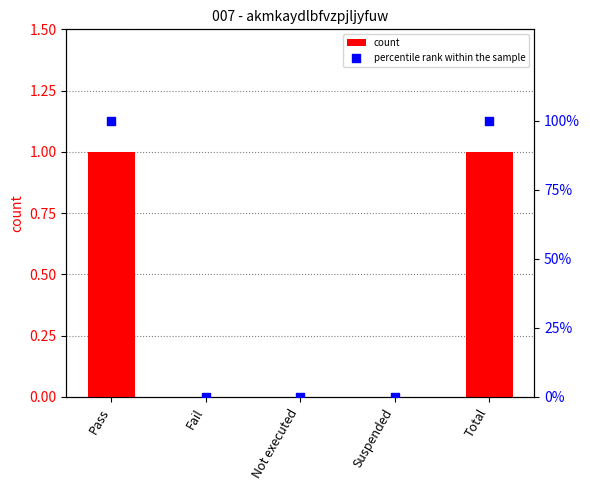

What are all the series names shown in the legend?

count, percentile rank within the sample